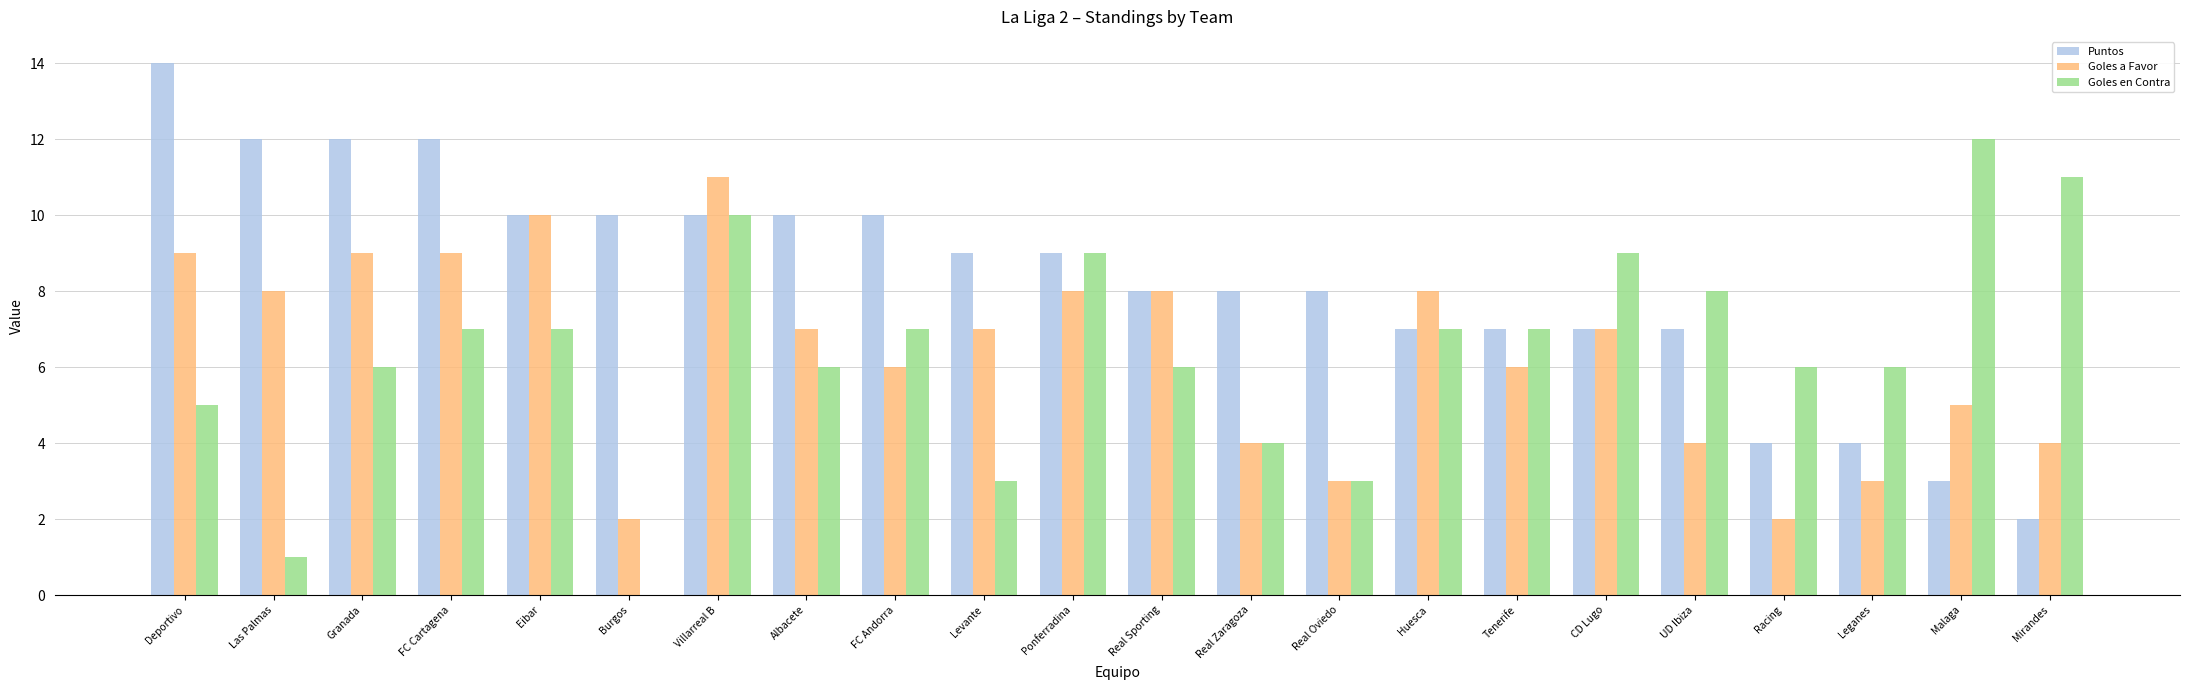

Between Villarreal B and Leganes, which series saw the biggest shift?

Goles a Favor